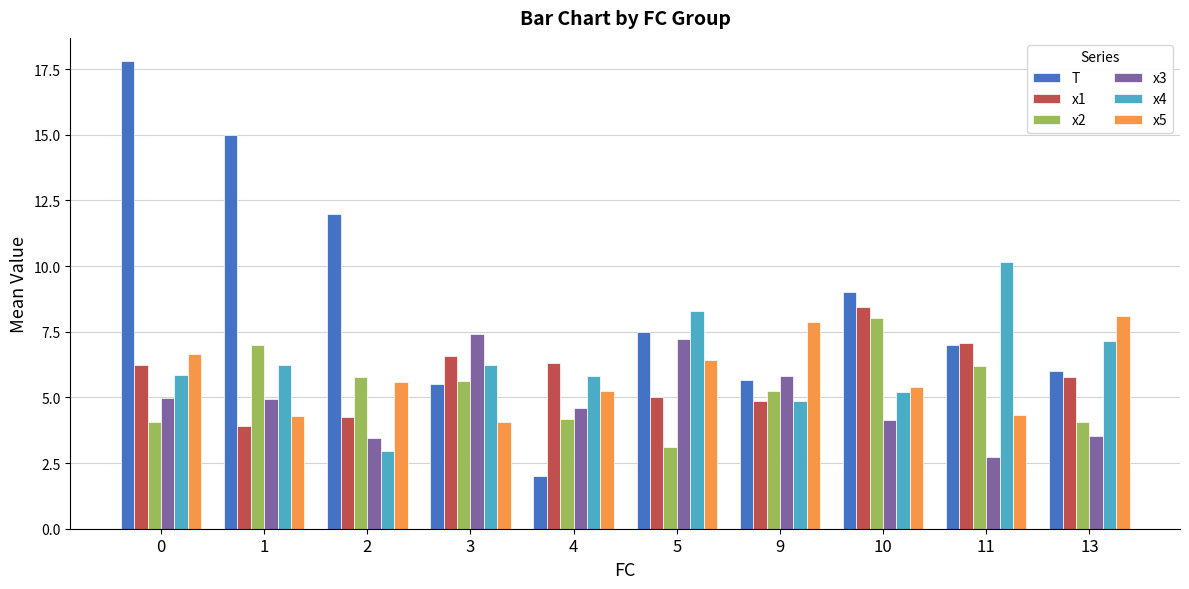

At how many categories does at least one series exceed 11?

3